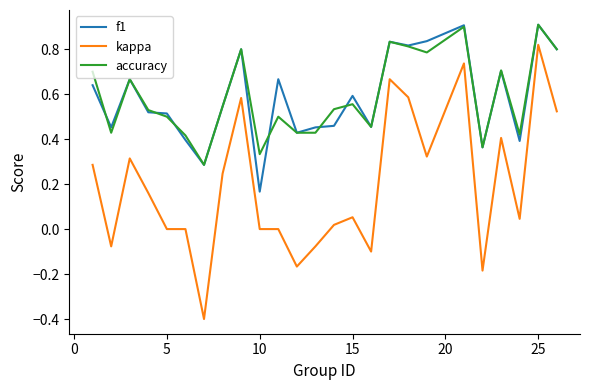

True or false: f1 and kappa intersect in this chart.

False